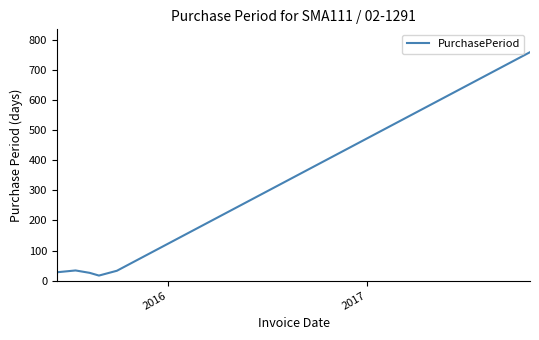

True or false: there are more than 2 points higher than both neighbors.

False